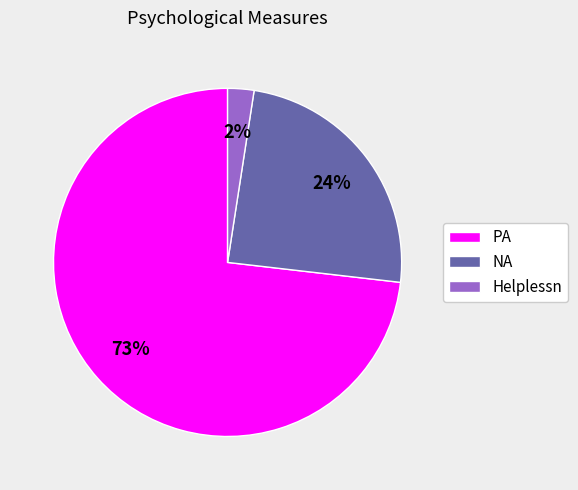

How many segments does this pie chart have?

3